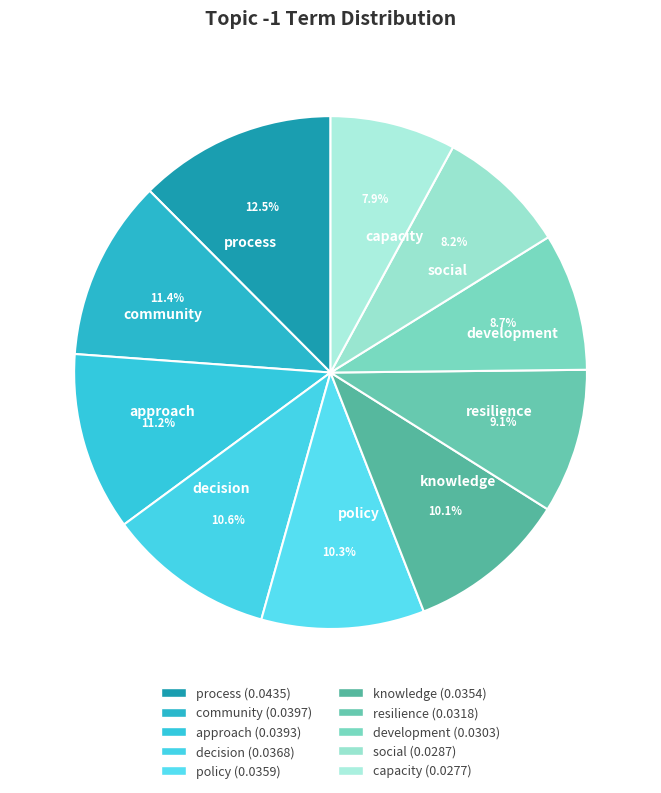

To the nearest percent, what is the average slice percentage?

10%